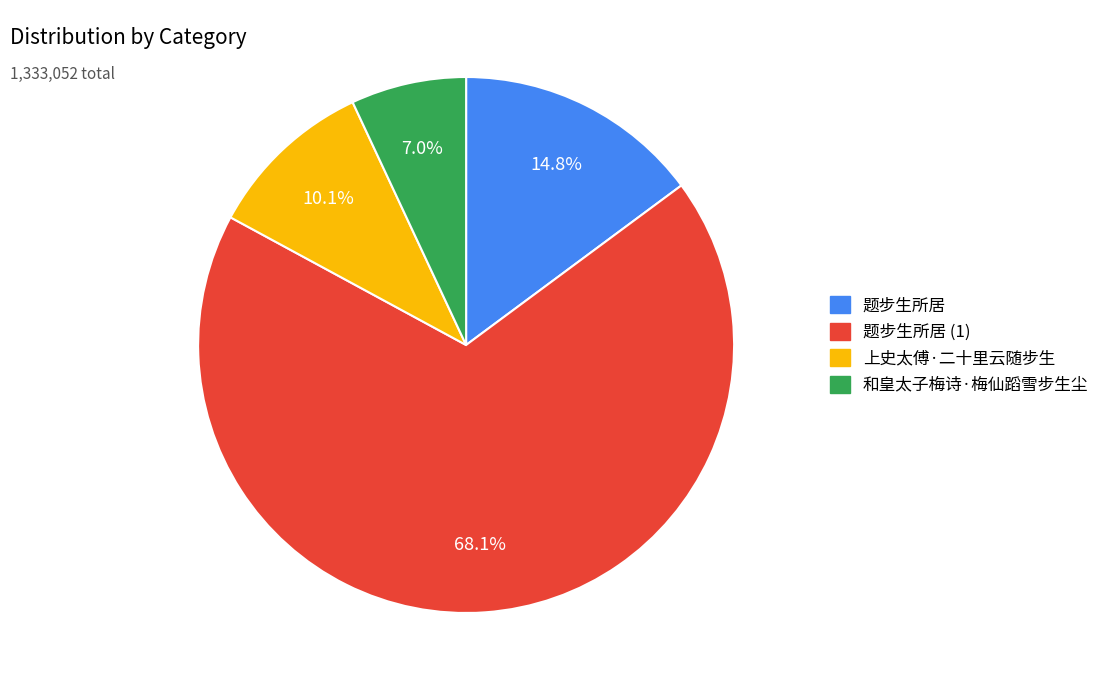

Is the sum of 上史太傅·二十里云随步生 and 和皇太子梅诗·梅仙蹈雪步生尘 greater than half?

No